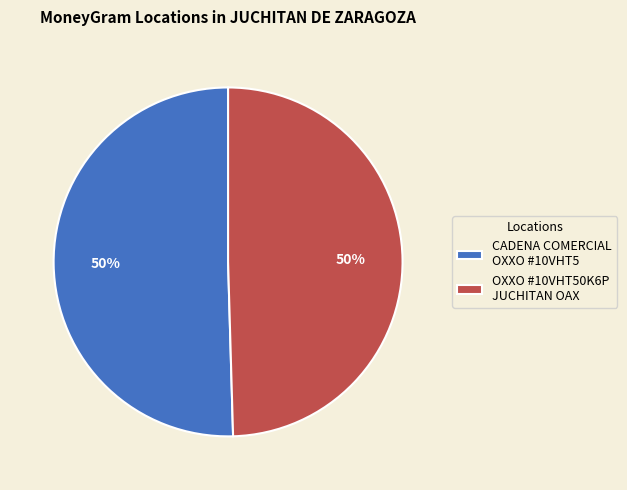

Is the sum of OXXO #10VHT50K6P JUCHITAN OAX and CADENA COMERCIAL OXXO #10VHT5 greater than half?

Yes